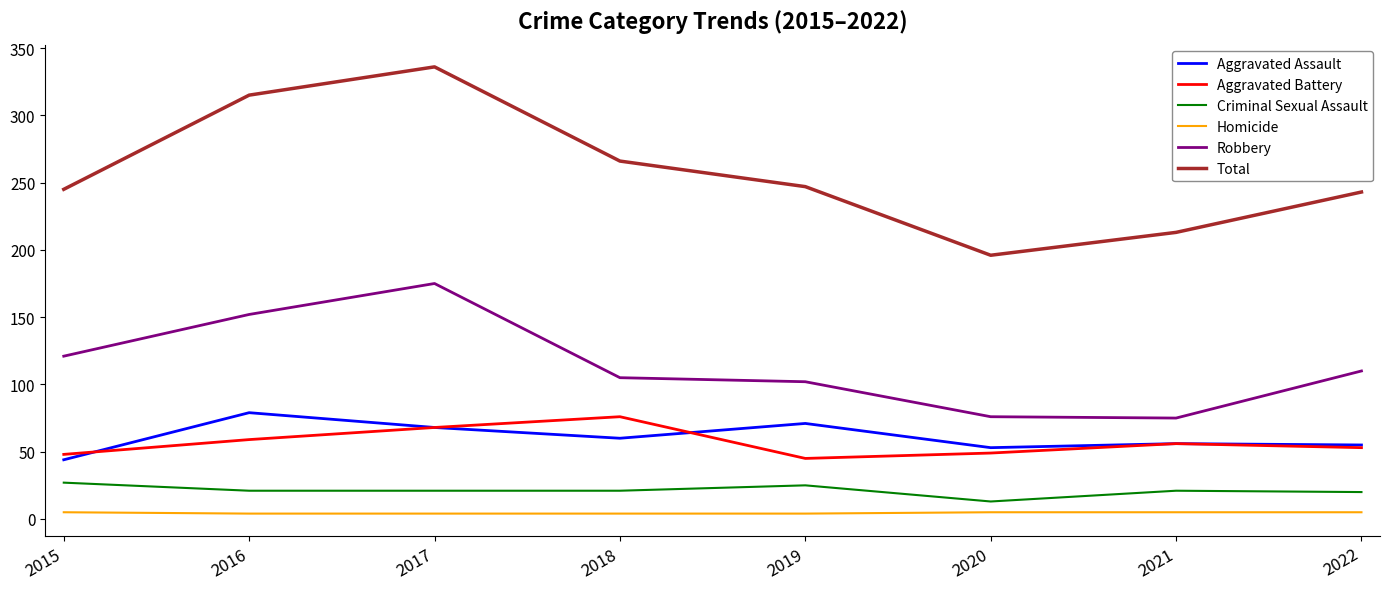

In Robbery, how many points are higher than both neighbors (excluding endpoints)?

1